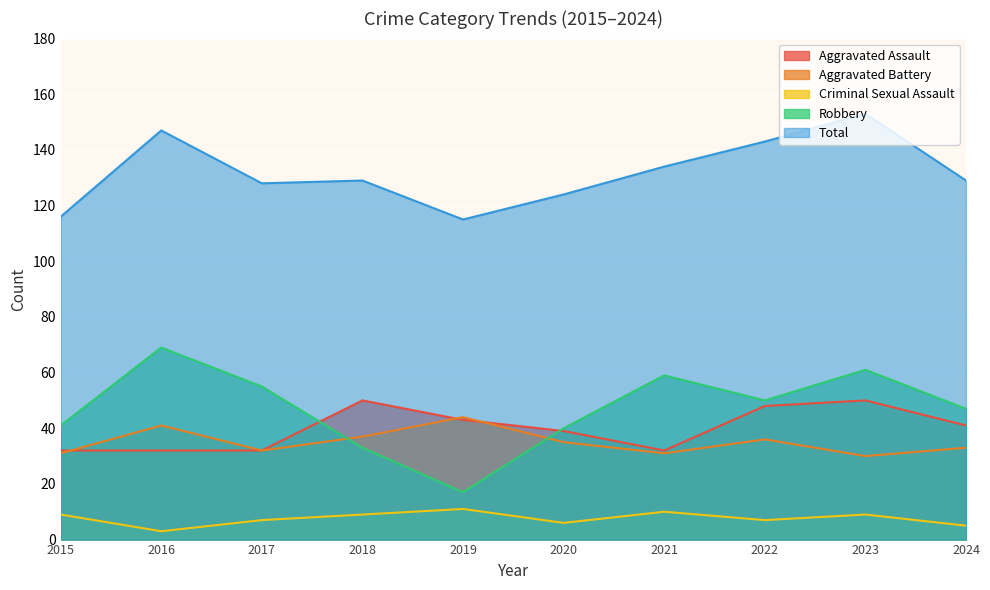

What is the minimum value for Criminal Sexual Assault?

3